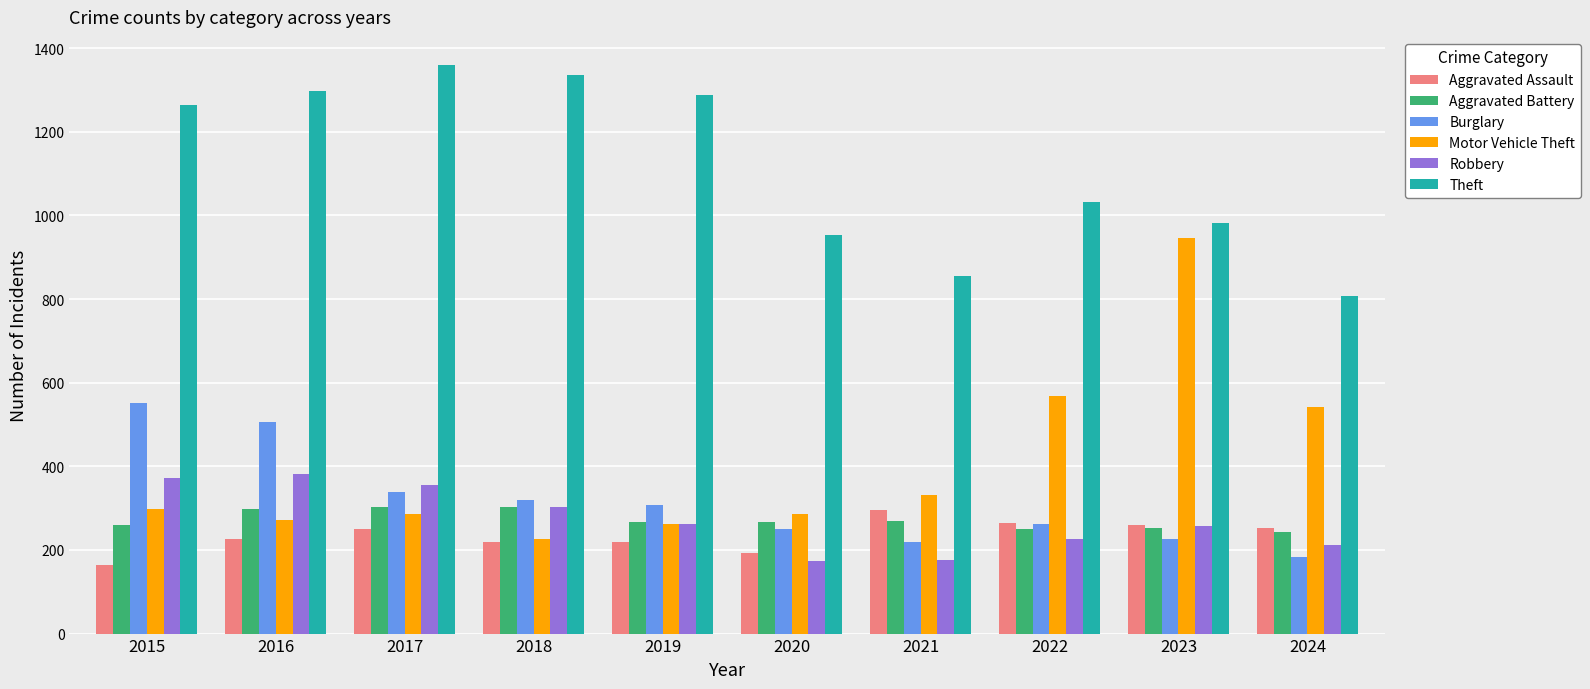

What is the difference between the maximum and minimum values in the Burglary series?

369